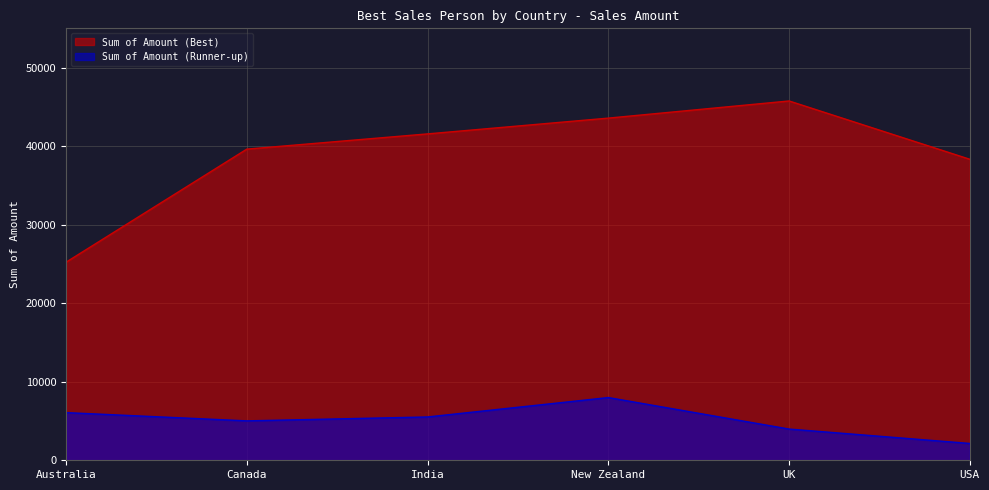

At which category does Sum of Amount (Runner-up) reach its first local peak?

New Zealand